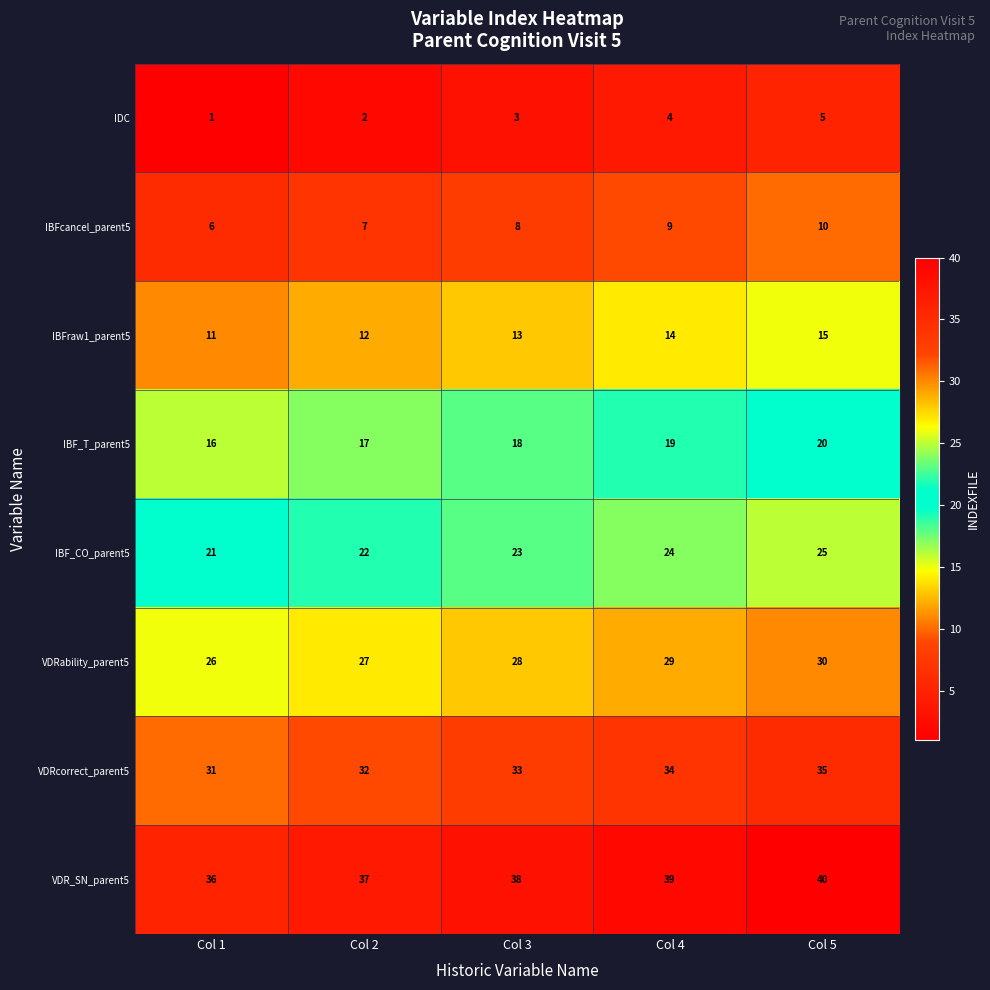

List the labels in order of IDC value, smallest first.

Col 1, Col 2, Col 3, Col 4, Col 5